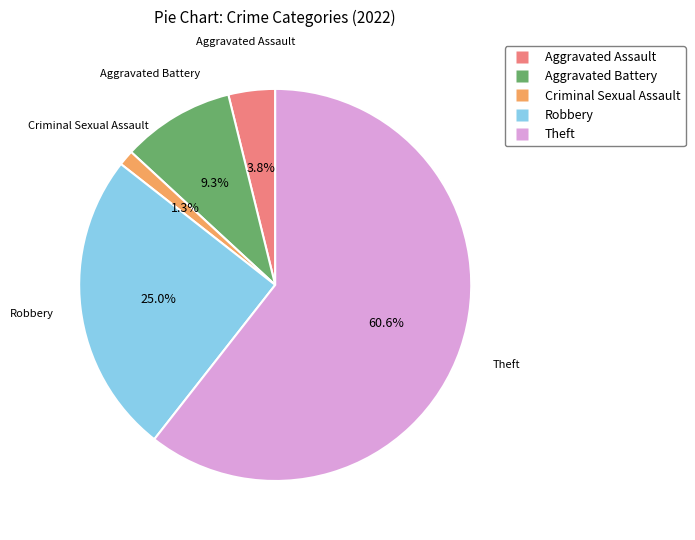

To the nearest percent, what is the average slice percentage?

20%